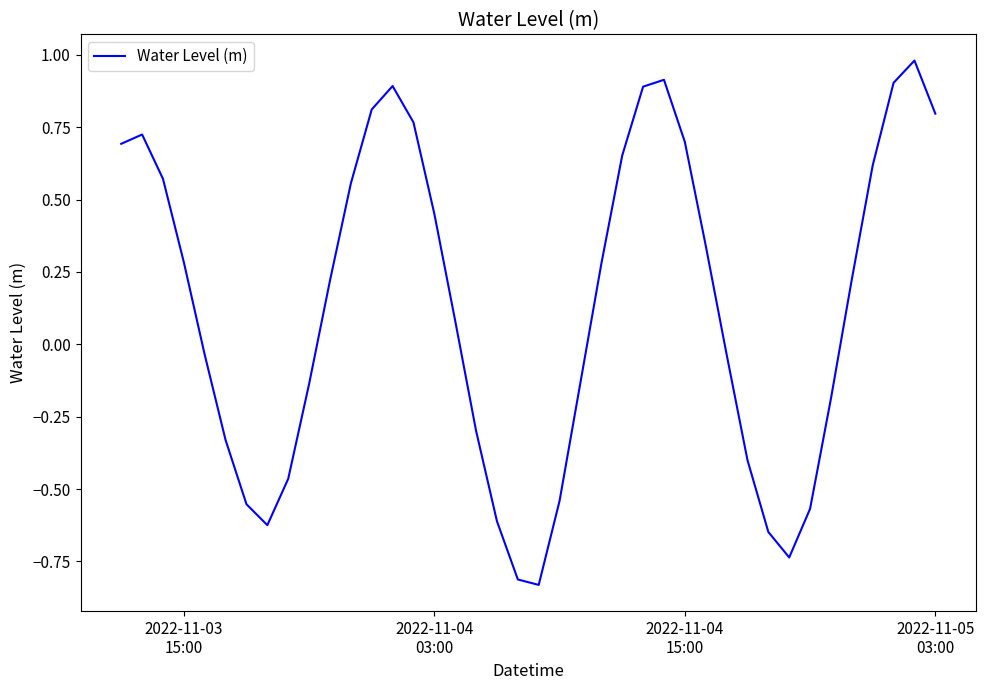

What is the greatest value displayed?

1.0